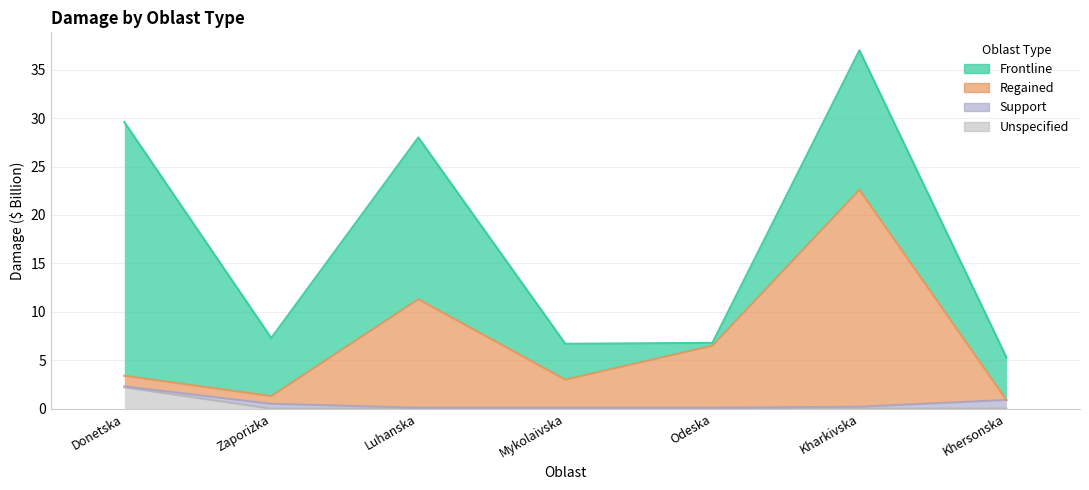

Is the value of Unspecified at Zaporizka greater than the value of Regained at Odeska?

No